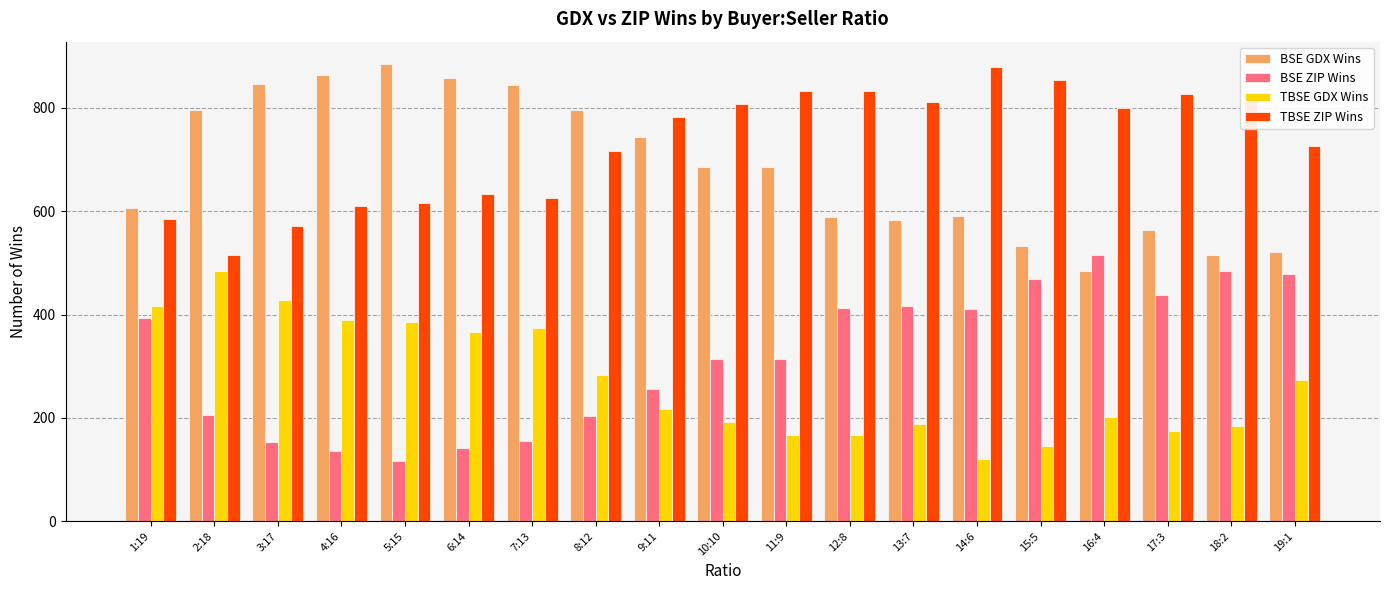

How many bars are there in each group?

4